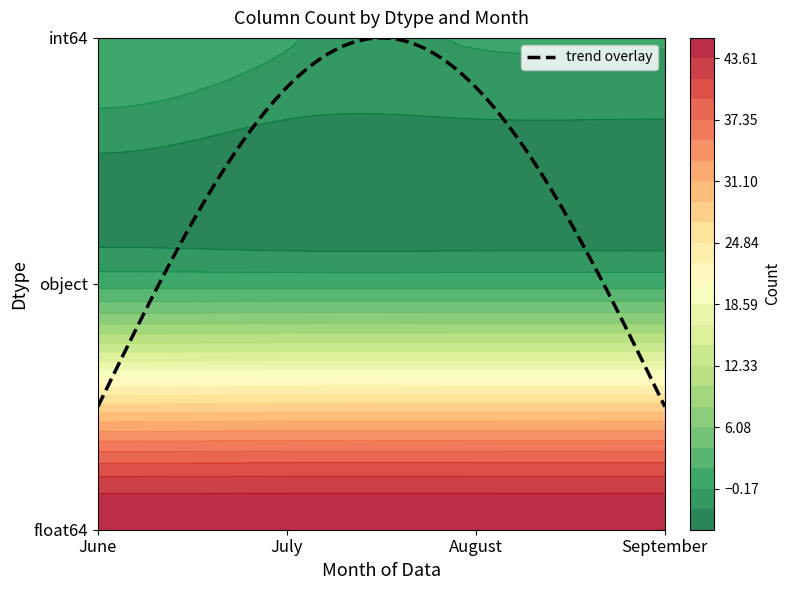

True or false: float64 has a value of 46 at August.

True